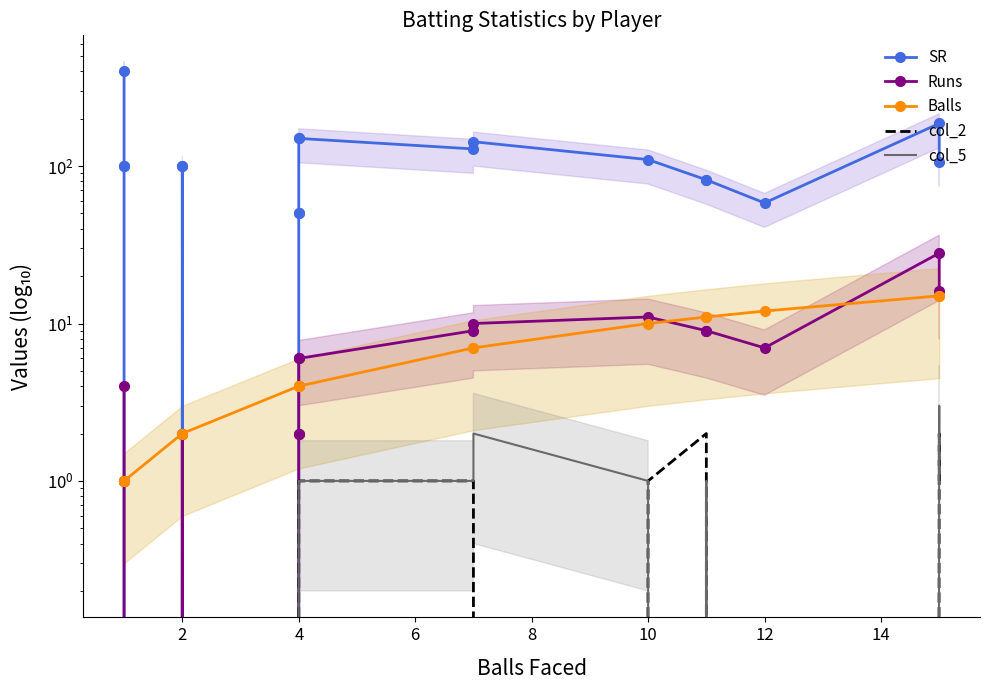

Reading left to right, transcribe all the data shown in this chart.

SR: 400.0	100.0	100.0	0.0	100.0	100.0	0.0	50.0	50.0	150.0	150.0	128.6	142.9	110.0	81.8	81.8	58.3	186.7	106.7
Runs: 4.0	1.0	1.0	0.0	2.0	2.0	0.0	2.0	2.0	6.0	6.0	9.0	10.0	11.0	9.0	9.0	7.0	28.0	16.0
Balls: 1.0	1.0	1.0	1.0	2.0	2.0	4.0	4.0	4.0	4.0	4.0	7.0	7.0	10.0	11.0	11.0	12.0	15.0	15.0
col_2: 0.0	0.0	0.0	0.0	0.0	0.0	0.0	0.0	0.0	0.0	1.0	1.0	0.0	1.0	2.0	0.0	0.0	2.0	1.0
col_5: 0.0	0.0	0.0	0.0	0.0	0.0	0.0	0.0	0.0	1.0	1.0	1.0	2.0	1.0	0.0	1.0	0.0	3.0	1.0